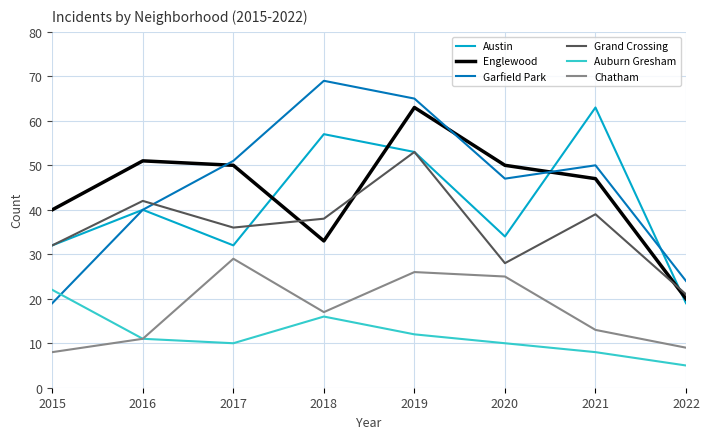

Reading left to right, what are all the values shown in this chart?

Austin: 2015=32	2016=40	2017=32	2018=57	2019=53	2020=34	2021=63	2022=19
Englewood: 2015=40	2016=51	2017=50	2018=33	2019=63	2020=50	2021=47	2022=20
Garfield Park: 2015=19	2016=40	2017=51	2018=69	2019=65	2020=47	2021=50	2022=24
Grand Crossing: 2015=32	2016=42	2017=36	2018=38	2019=53	2020=28	2021=39	2022=21
Auburn Gresham: 2015=22	2016=11	2017=10	2018=16	2019=12	2020=10	2021=8	2022=5
Chatham: 2015=8	2016=11	2017=29	2018=17	2019=26	2020=25	2021=13	2022=9